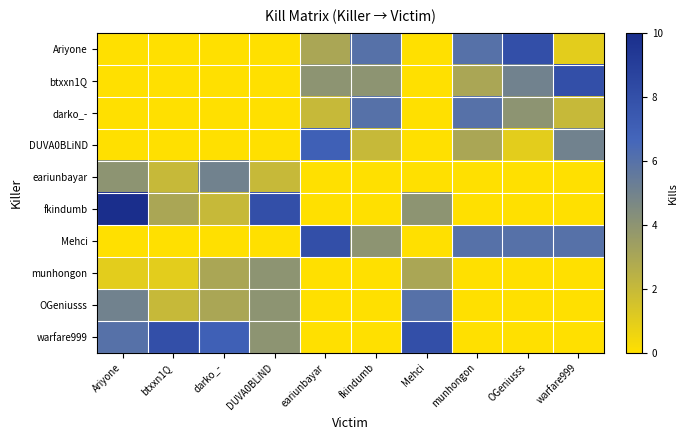

Which series has the largest range (max minus min)?

fkindumb